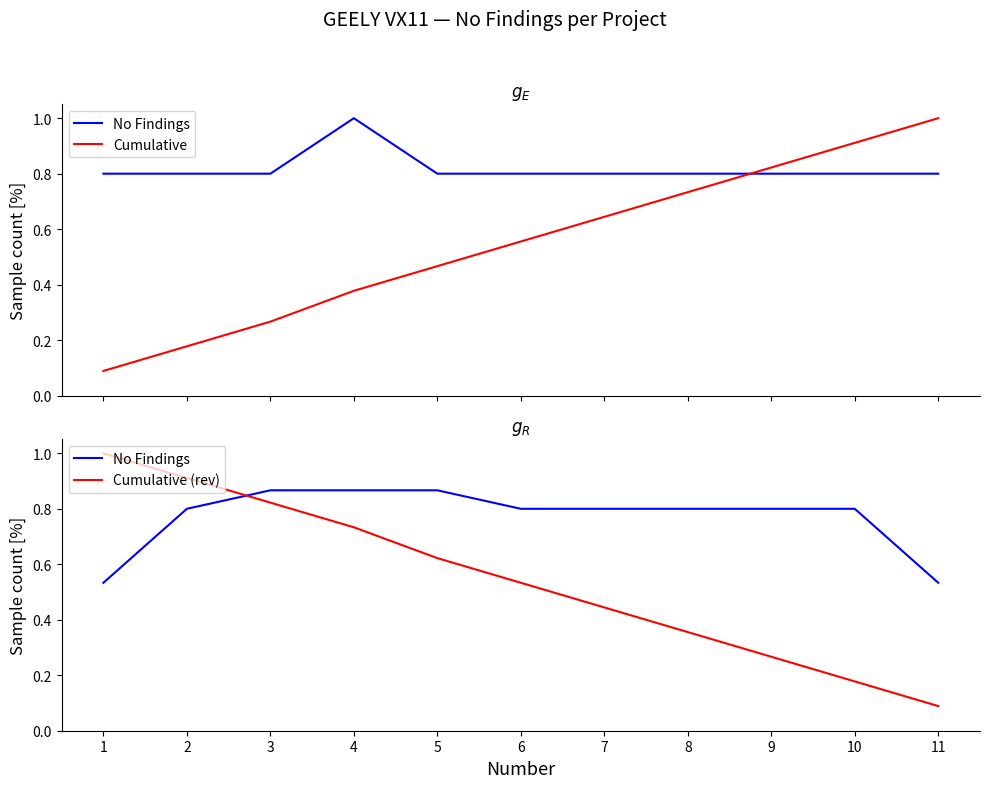

The value of No Findings at 2 is 0.8. True or false?

True